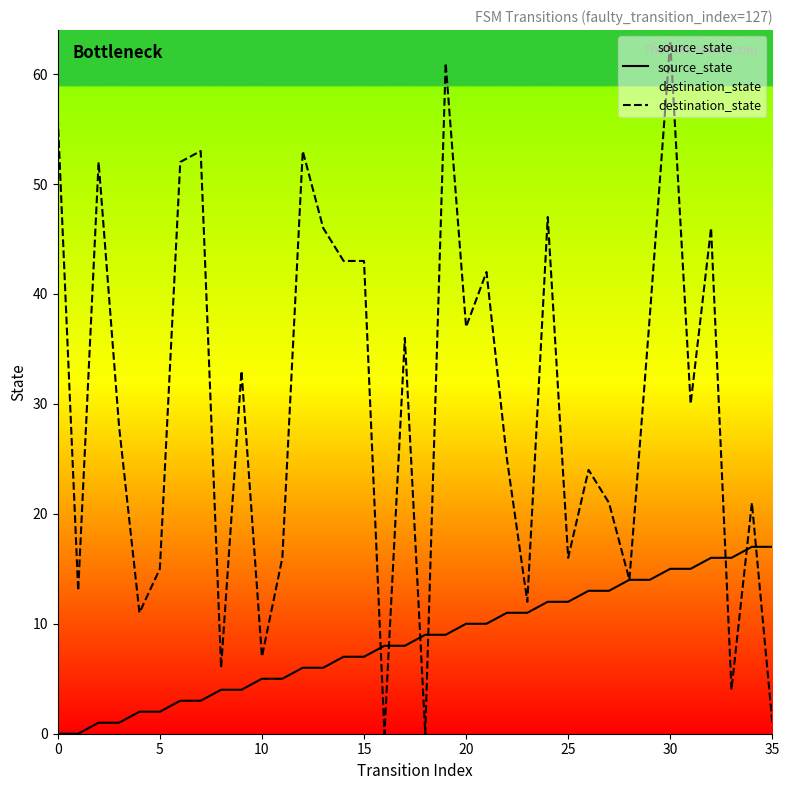

True or false: source_state has a value of 16 at 33.

True